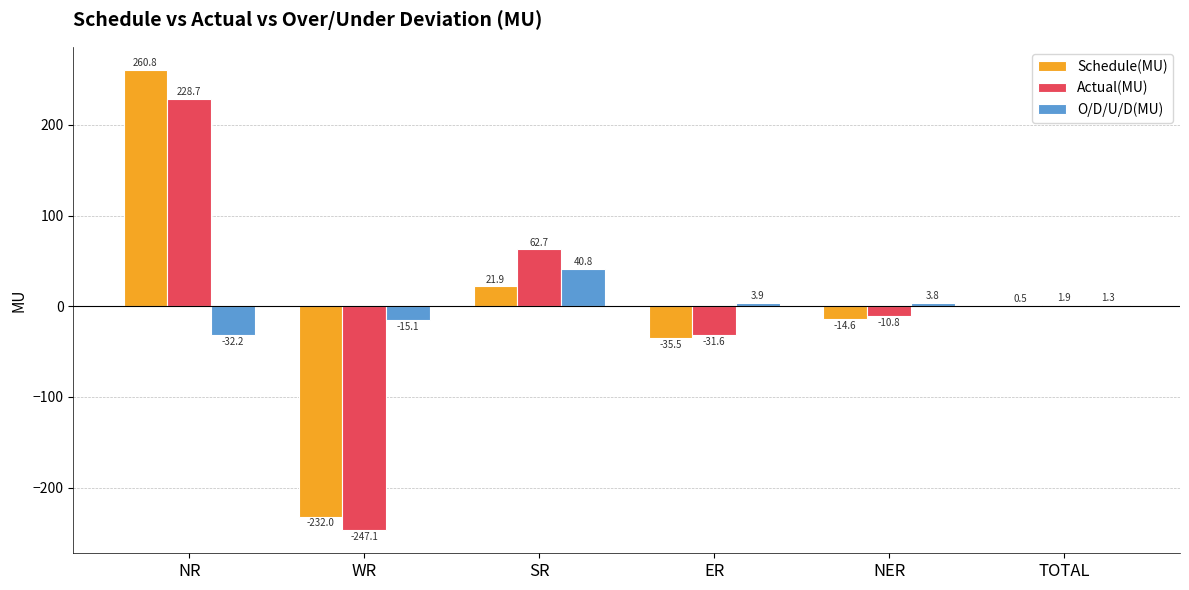

What is the total value across all series at NER?

-21.6